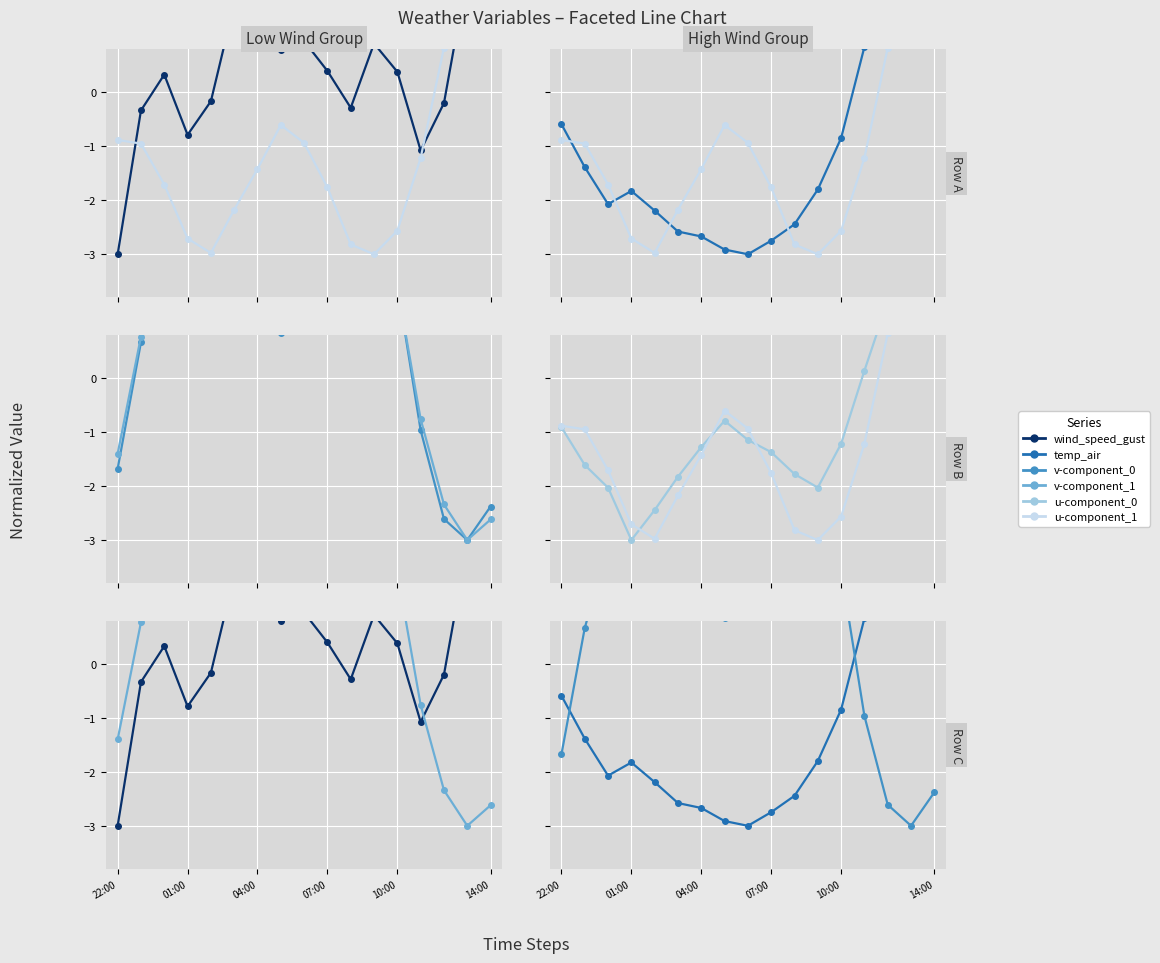

The value of wind_speed_gust at 01:00 is -0.1. True or false?

False